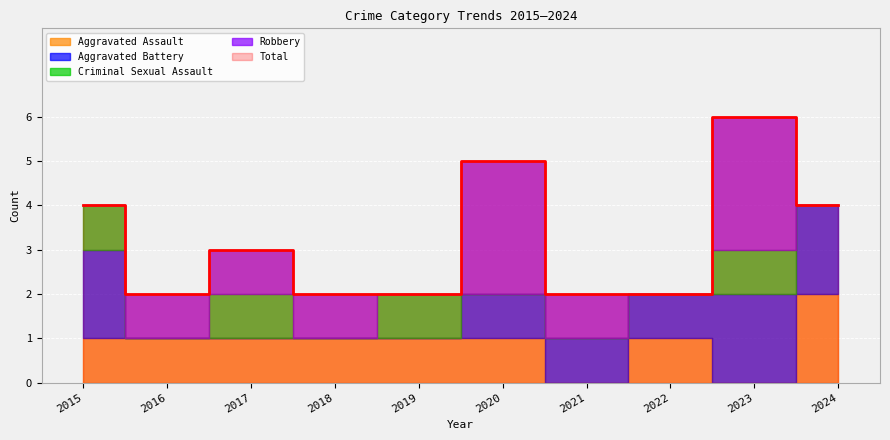

The value of Total at 2024 is 2. True or false?

False